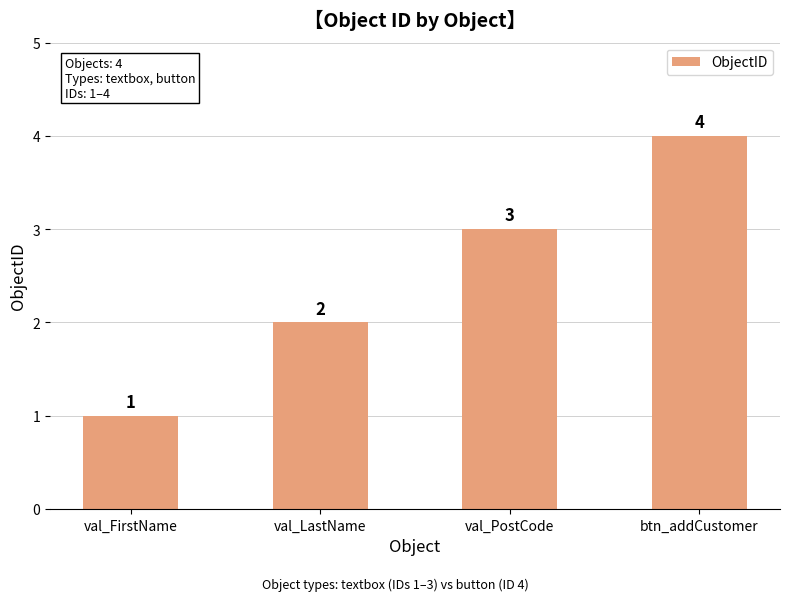

Which category has the highest value across all series?

btn_addCustomer